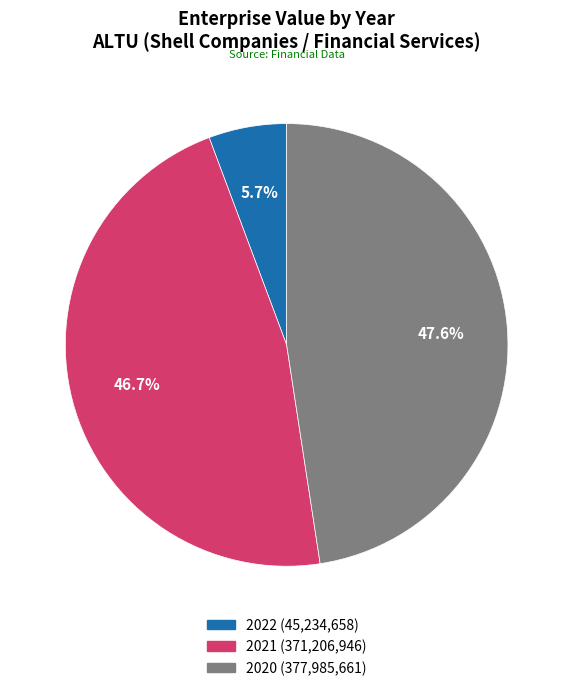

To the nearest percent, what percentage of the pie is 2021?

47%